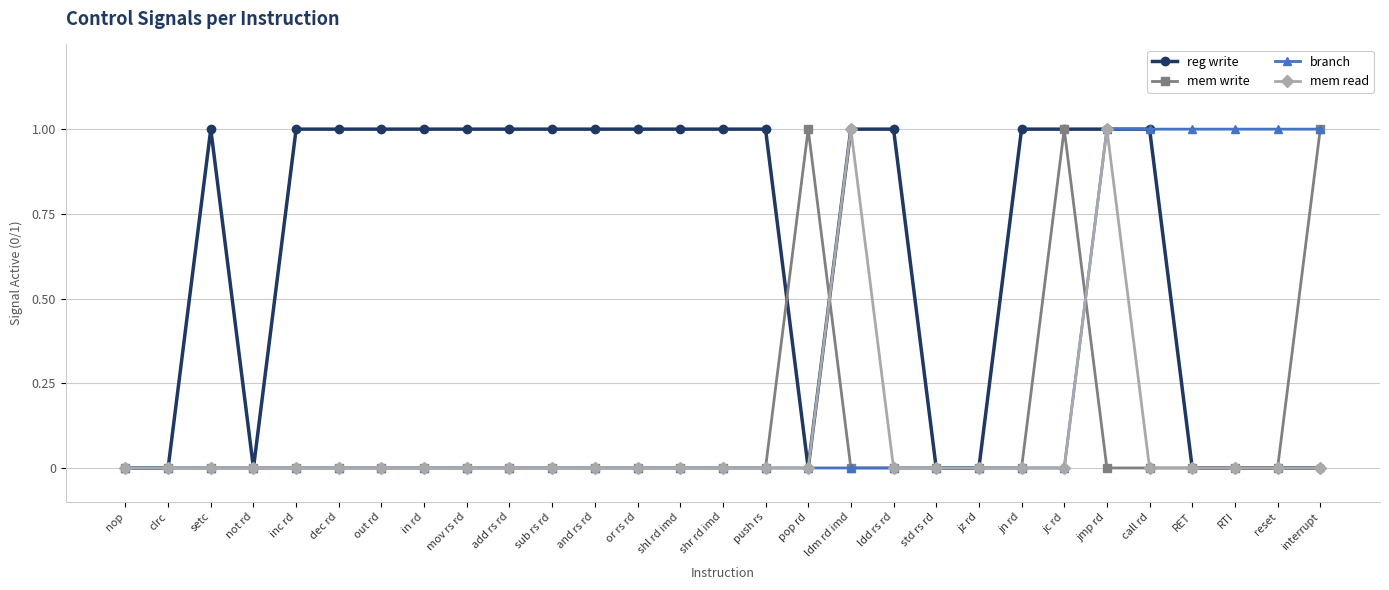

How many categories are shown in the chart?

29